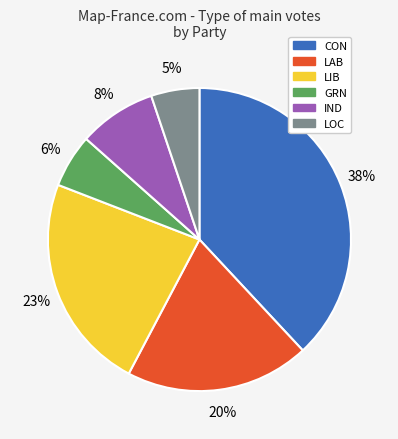

Does any single category account for the majority?

No